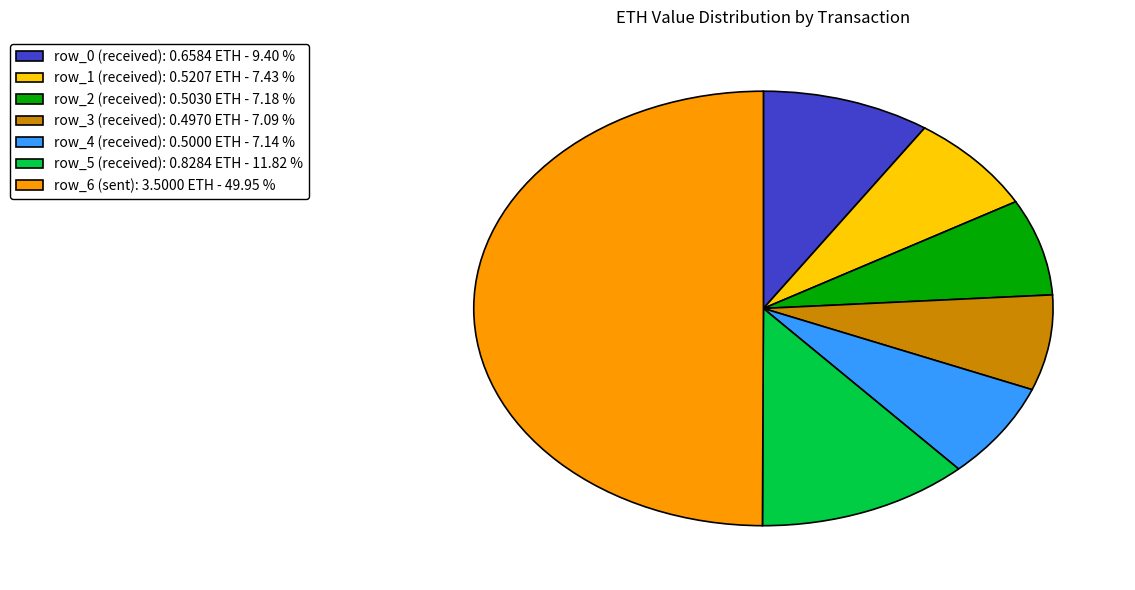

Between row_2 (received): 0.5030 ETH - 7.18 % and row_5 (received): 0.8284 ETH - 11.82 %, which is larger?

row_5 (received): 0.8284 ETH - 11.82 %